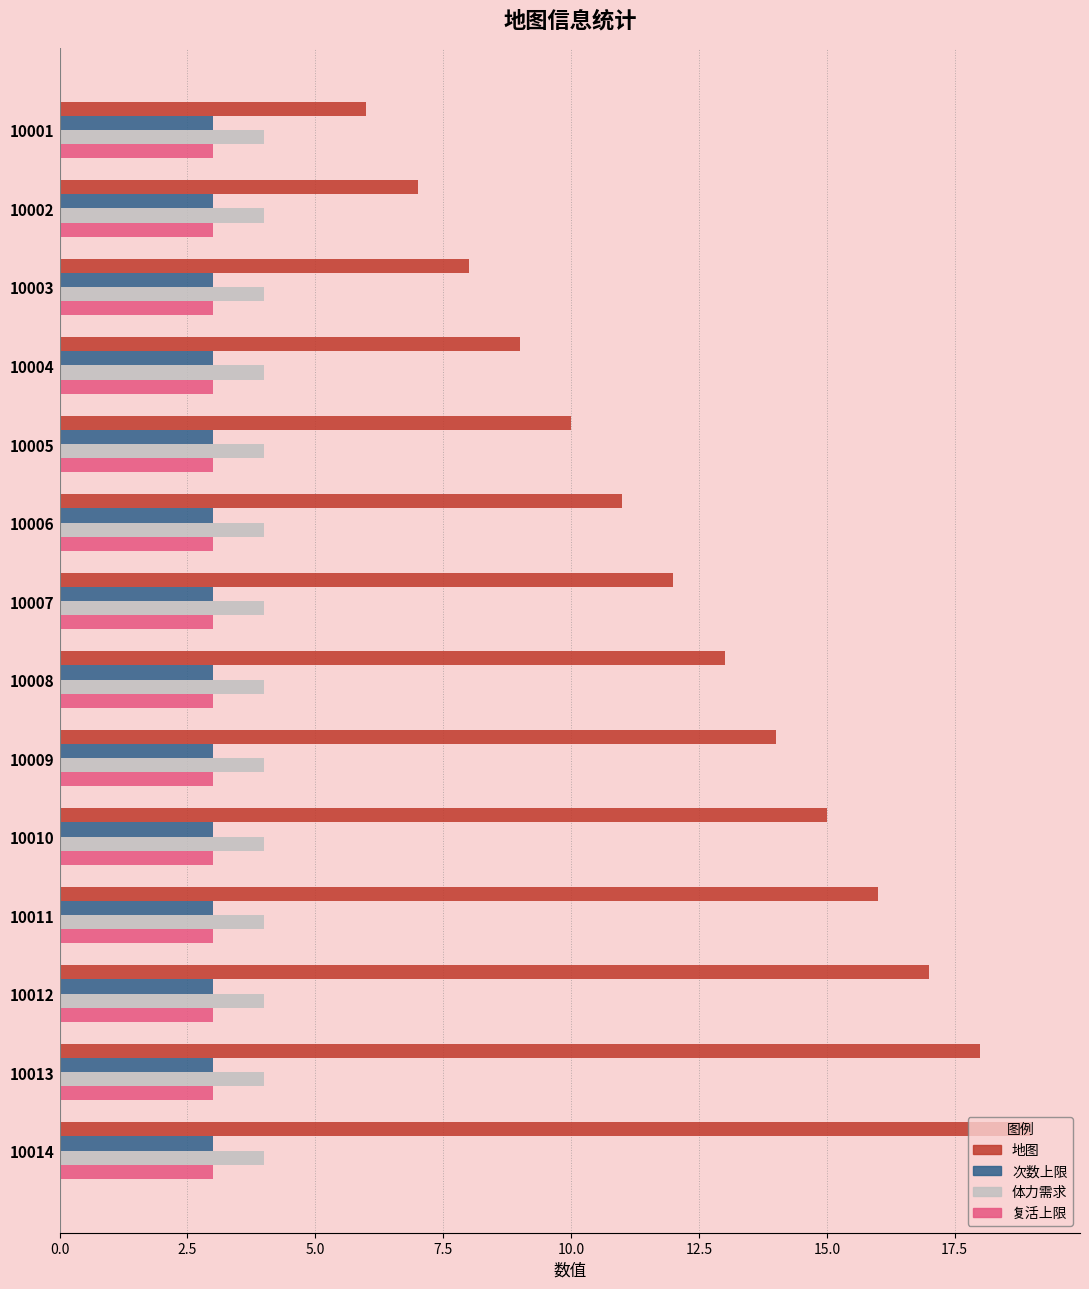

The 次数上限 series shows 3 at 10009. True or false?

True